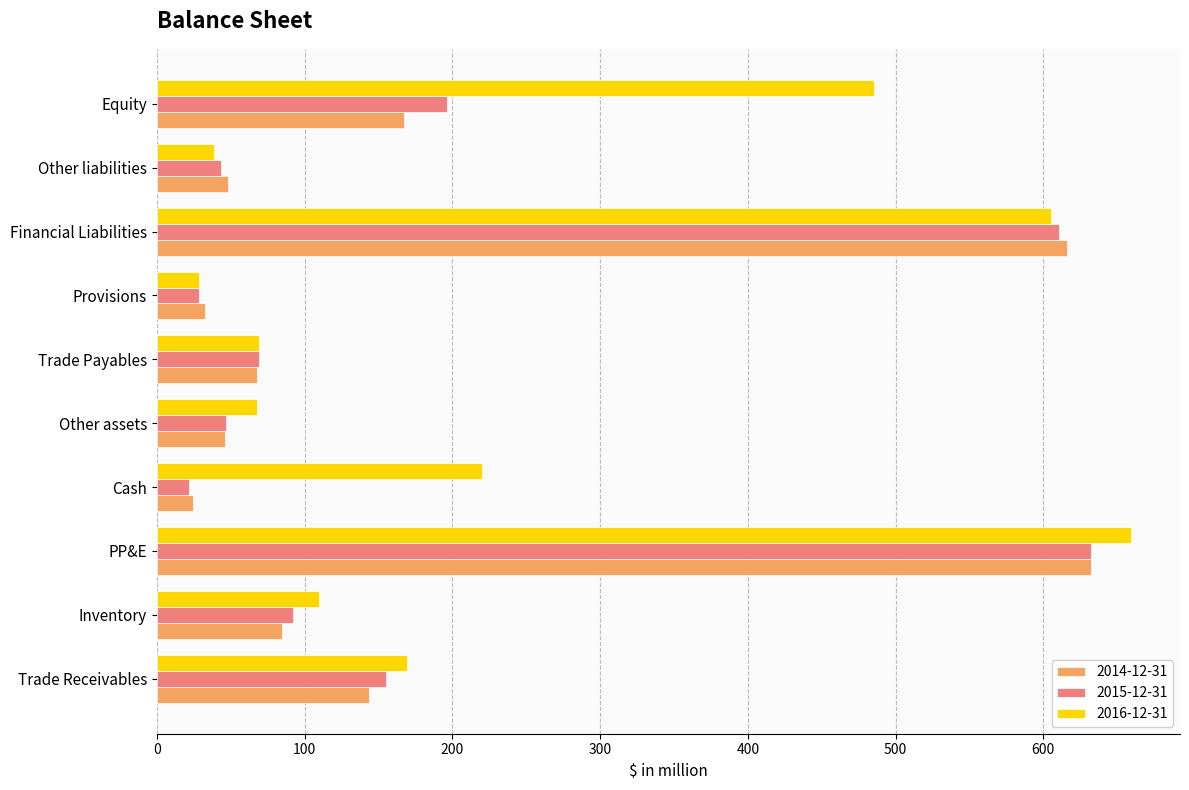

Count the number of data series in this chart.

3